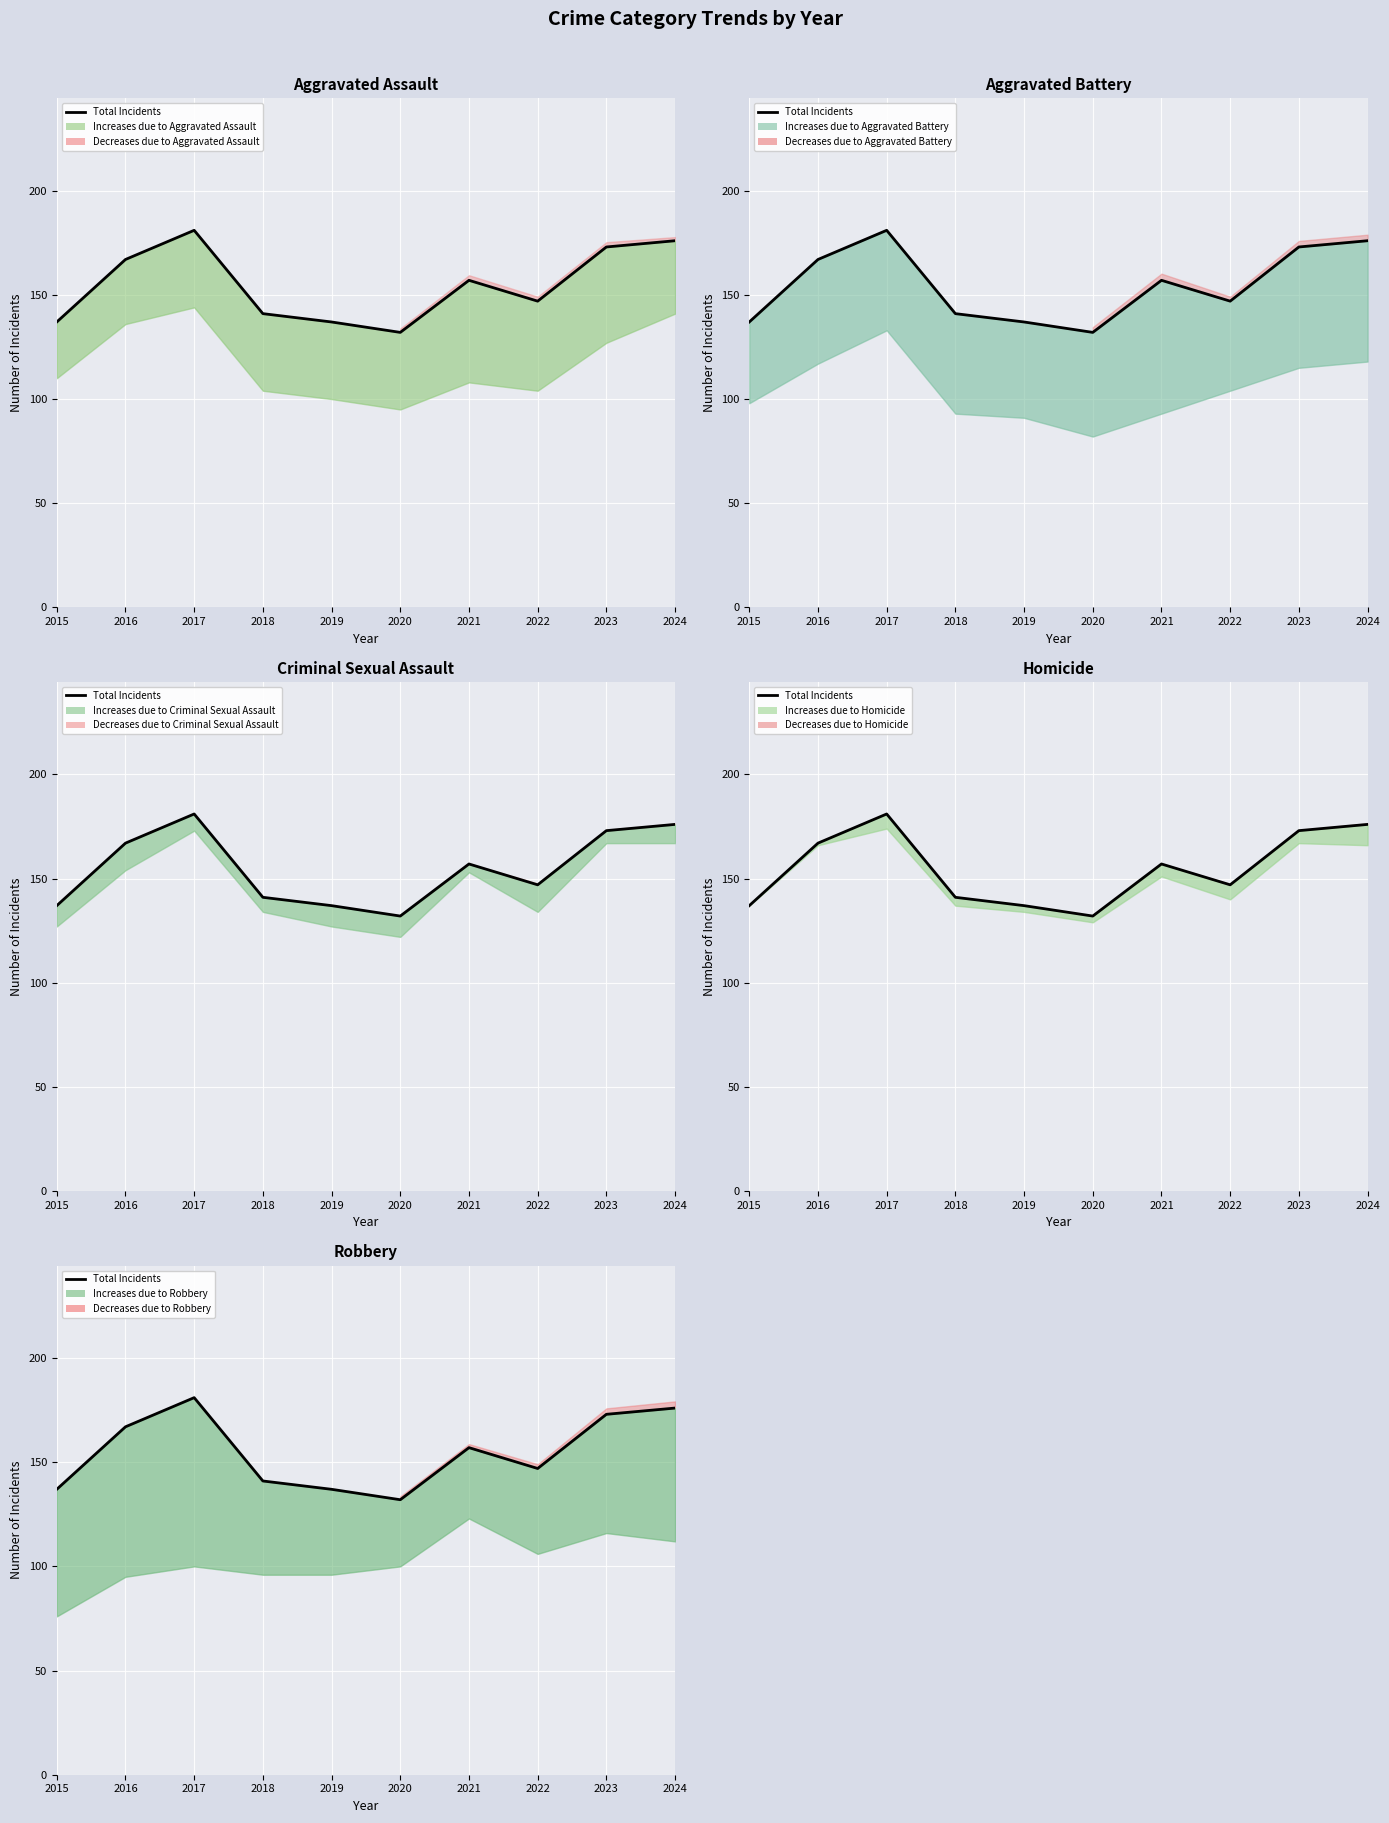

Where does the data first go above 157?

2016